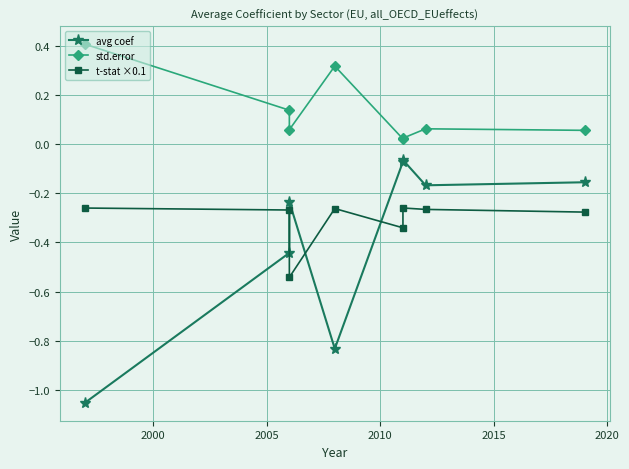

What is the sum of all std.error values?

1.1